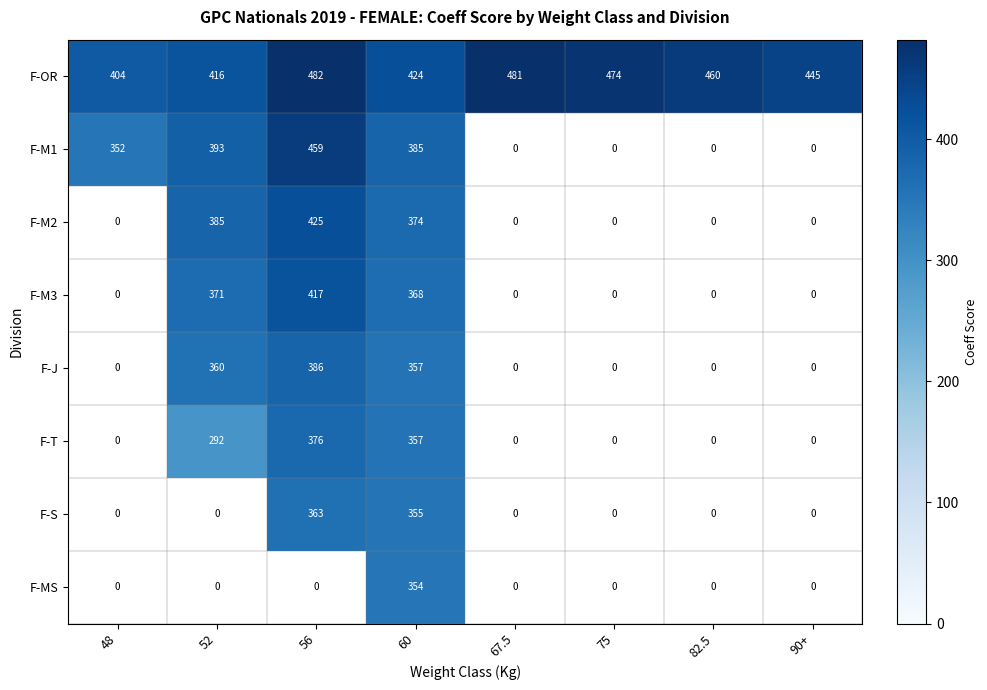

What is the difference between the second highest and minimum values in the F-OR series?

77